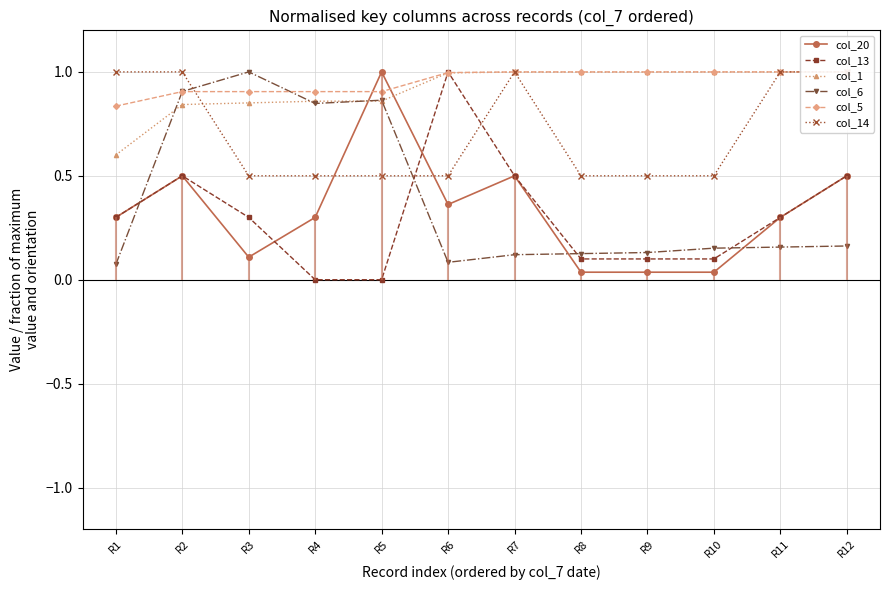

Which series changed the most between R4 and R8?

col_6